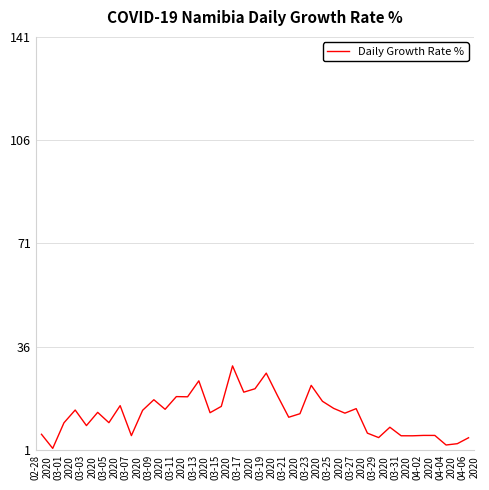

What is the difference between the maximum and minimum values?

28.0